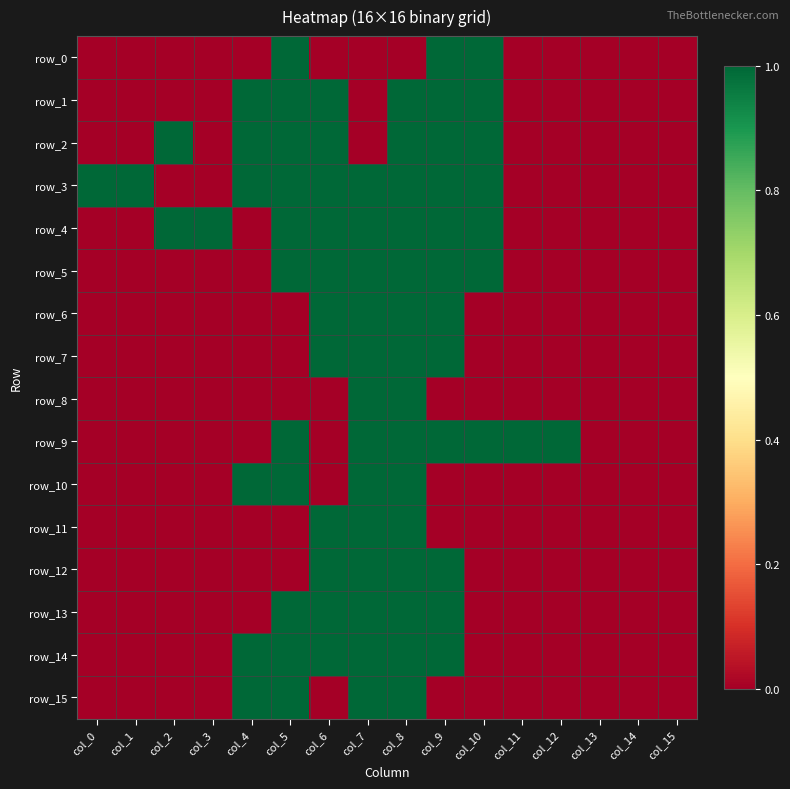

Which series changed the most between col_2 and col_3?

row_2